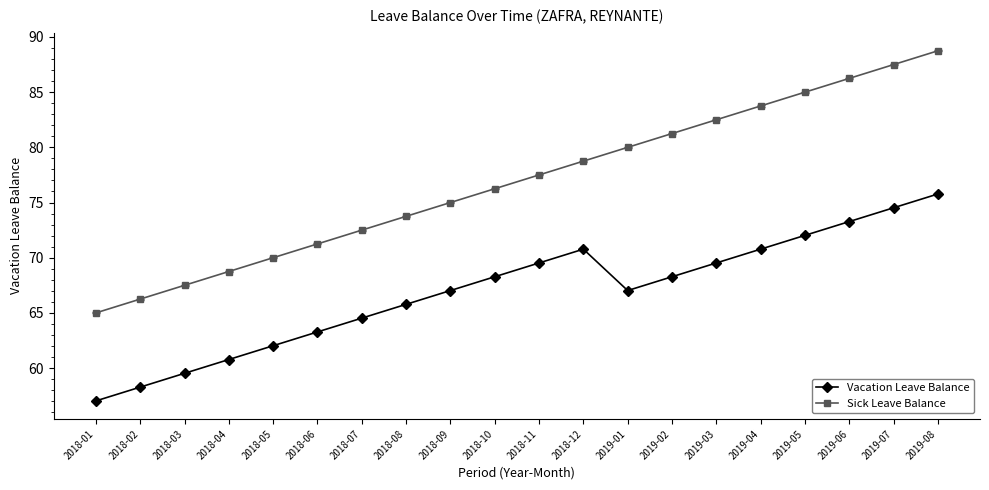

Which series has the widest spread of values?

Sick Leave Balance